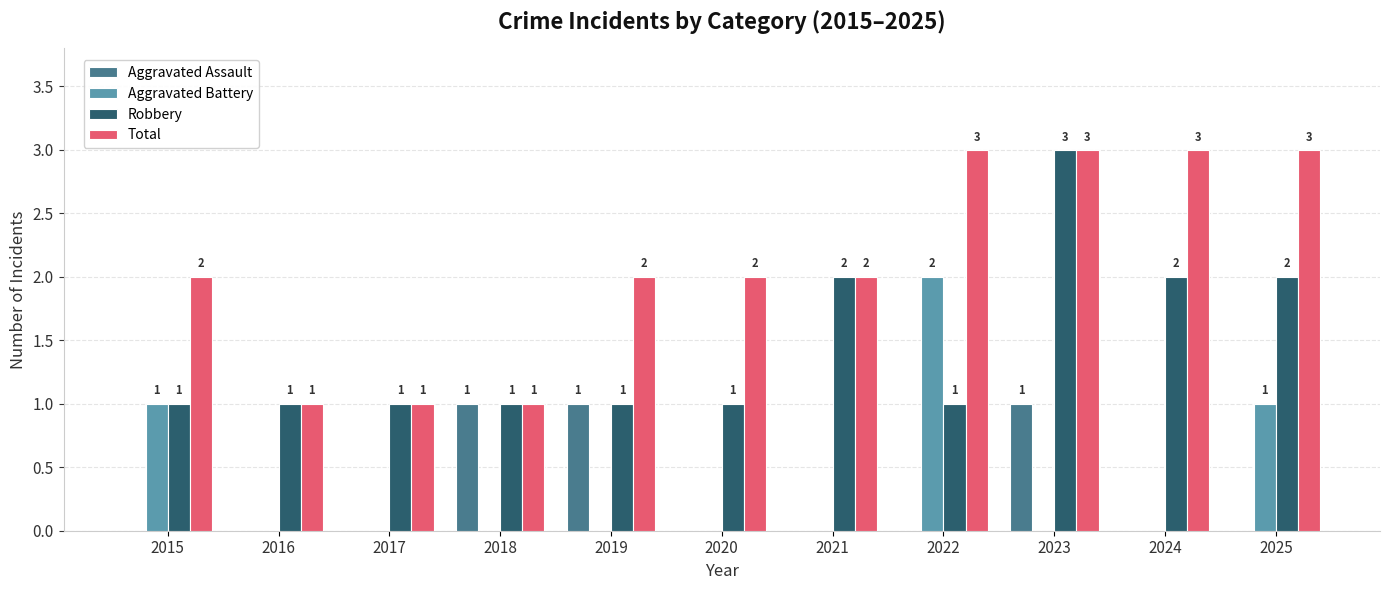

What is the maximum value shown in the chart?

3